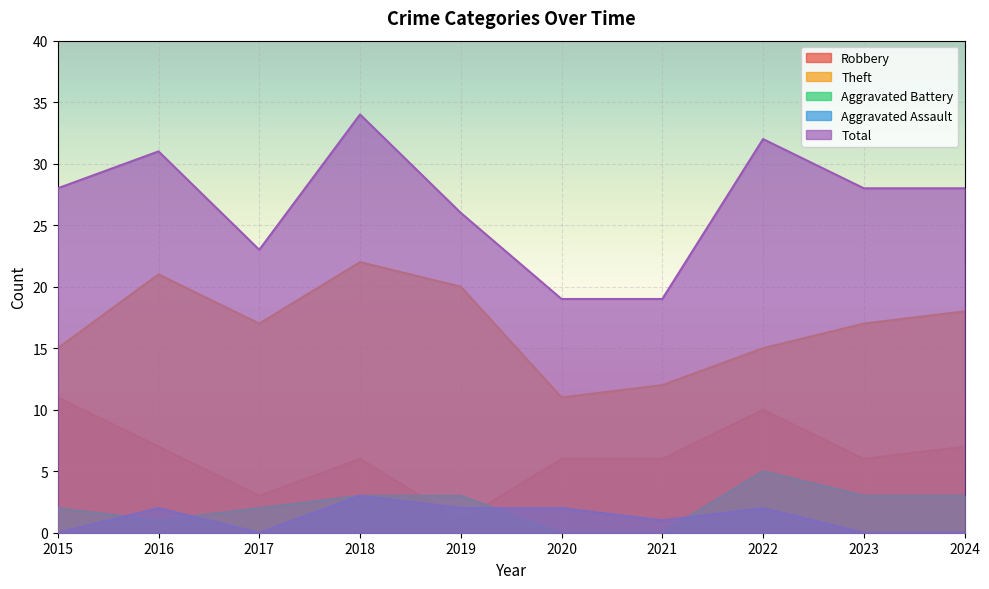

Reading right to left, list all the values displayed in this chart.

Robbery: 7	6	10	6	6	1	6	3	7	11
Theft: 18	17	15	12	11	20	22	17	21	15
Aggravated Battery: 3	3	5	0	0	3	3	2	1	2
Aggravated Assault: 0	0	2	1	2	2	3	0	2	0
Total: 28	28	32	19	19	26	34	23	31	28